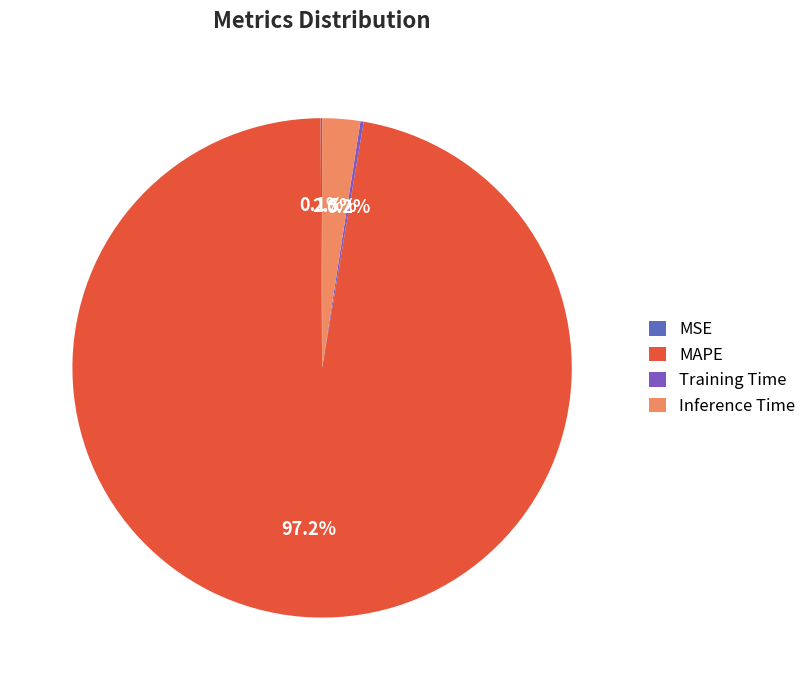

Do Training Time and Inference Time together represent more than half of the pie?

No